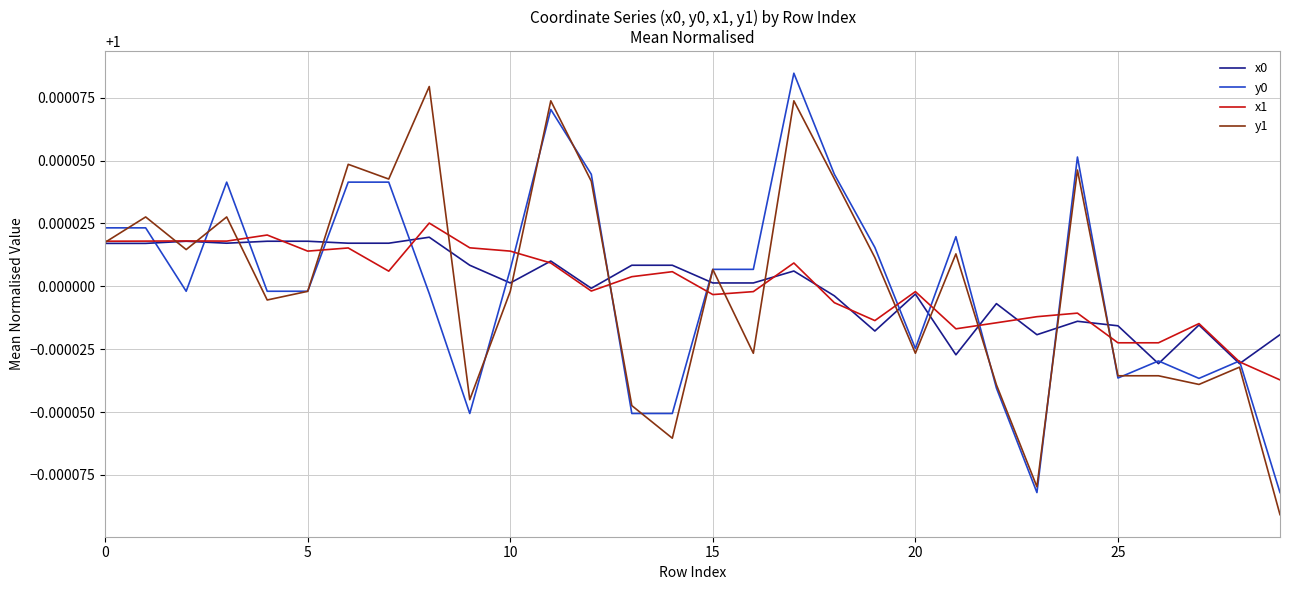

Reading left to right, extract all data points from this chart.

x0: 1.0	1.0	1.0	1.0	1.0	1.0	1.0	1.0	1.0	1.0	1.0	1.0	1.0	1.0	1.0	1.0	1.0	1.0	1.0	1.0	1.0	1.0	1.0	1.0	1.0	1.0	1.0	1.0	1.0	1.0
y0: 1.0	1.0	1.0	1.0	1.0	1.0	1.0	1.0	1.0	1.0	1.0	1.0	1.0	1.0	1.0	1.0	1.0	1.0	1.0	1.0	1.0	1.0	1.0	1.0	1.0	1.0	1.0	1.0	1.0	1.0
x1: 1.0	1.0	1.0	1.0	1.0	1.0	1.0	1.0	1.0	1.0	1.0	1.0	1.0	1.0	1.0	1.0	1.0	1.0	1.0	1.0	1.0	1.0	1.0	1.0	1.0	1.0	1.0	1.0	1.0	1.0
y1: 1.0	1.0	1.0	1.0	1.0	1.0	1.0	1.0	1.0	1.0	1.0	1.0	1.0	1.0	1.0	1.0	1.0	1.0	1.0	1.0	1.0	1.0	1.0	1.0	1.0	1.0	1.0	1.0	1.0	1.0